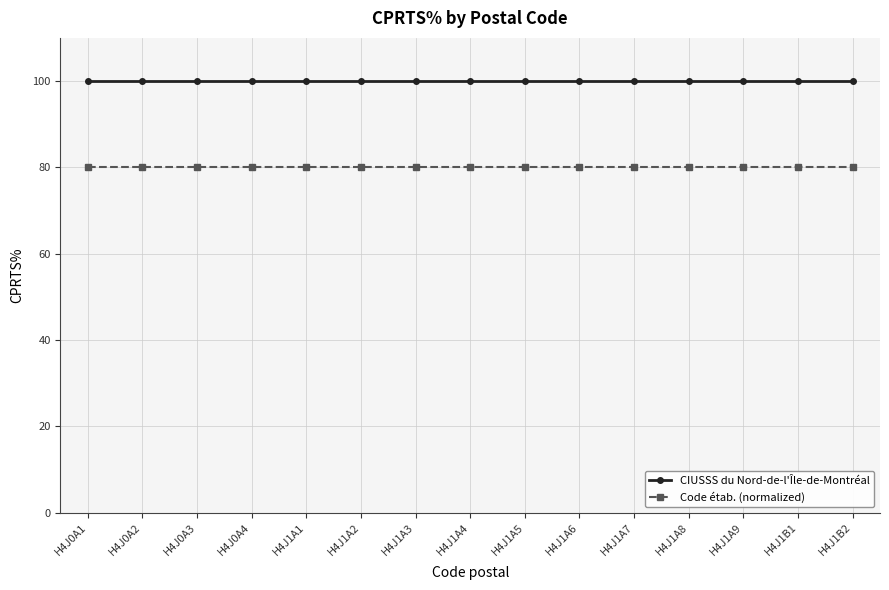

How many data points does each series have?

15